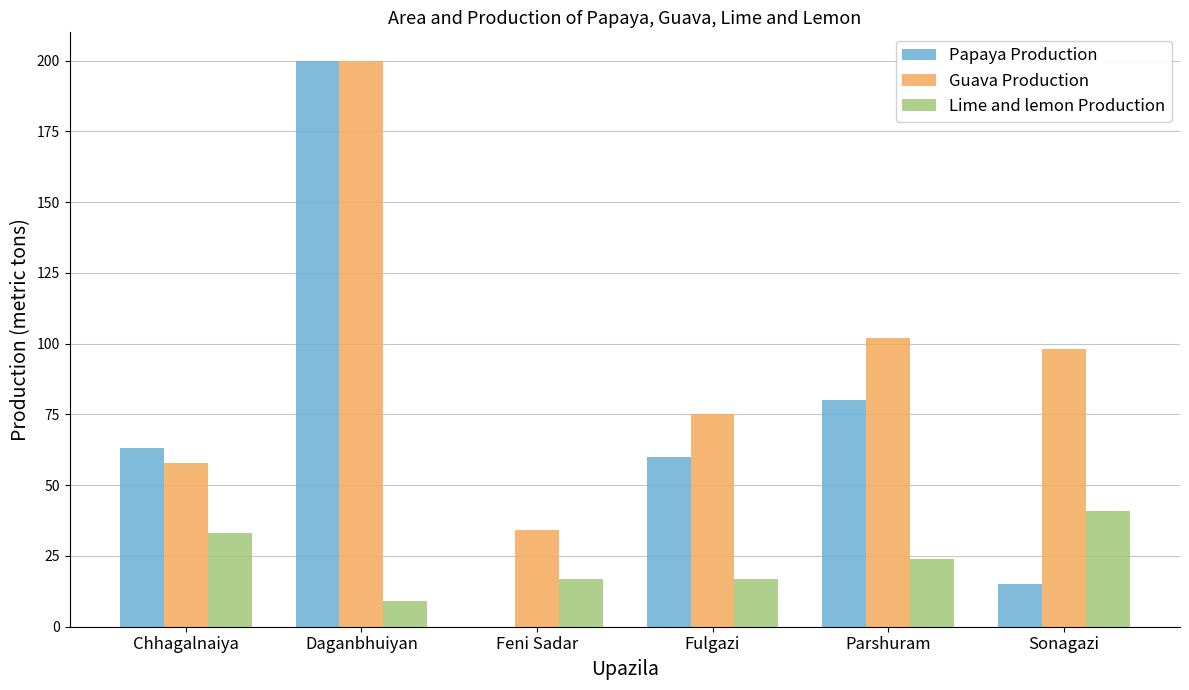

Reading left to right, list all the values displayed in this chart.

Papaya Production: Chhagalnaiya=63	Daganbhuiyan=200	Feni Sadar=0	Fulgazi=60	Parshuram=80	Sonagazi=15
Guava Production: Chhagalnaiya=58	Daganbhuiyan=200	Feni Sadar=34	Fulgazi=75	Parshuram=102	Sonagazi=98
Lime and lemon Production: Chhagalnaiya=33	Daganbhuiyan=9	Feni Sadar=17	Fulgazi=17	Parshuram=24	Sonagazi=41